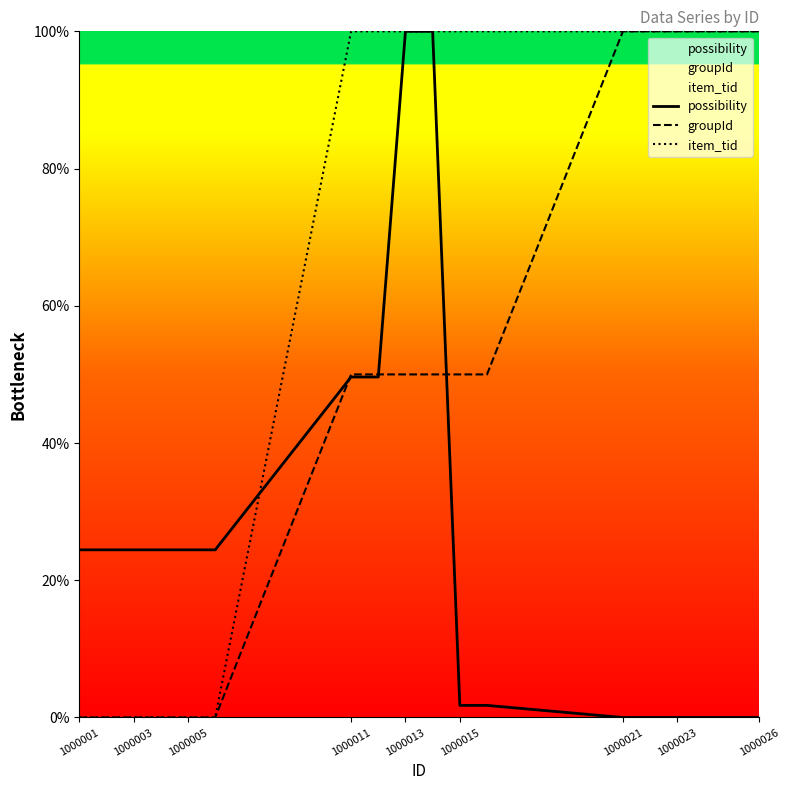

Which series has the largest total across all categories?

item_tid